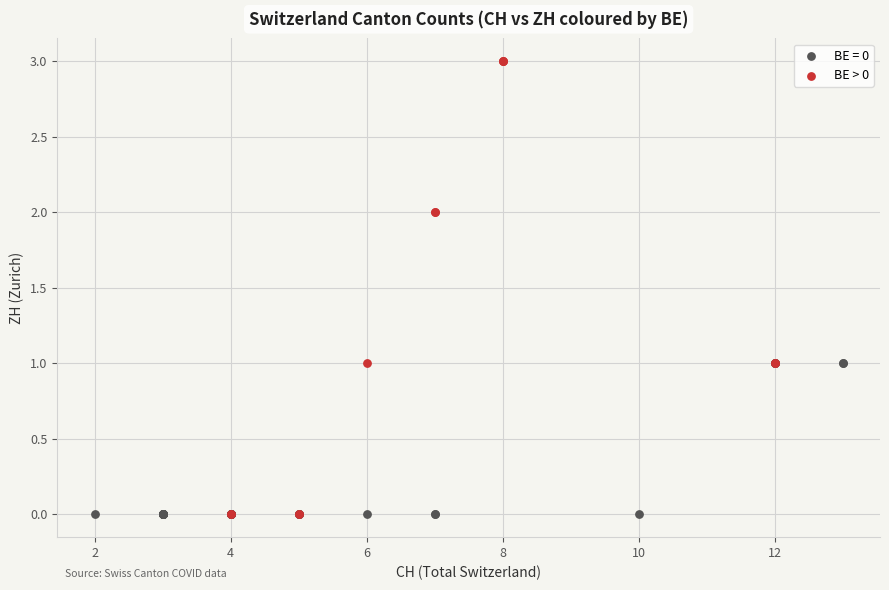

Which series has the widest spread of Y values?

BE > 0